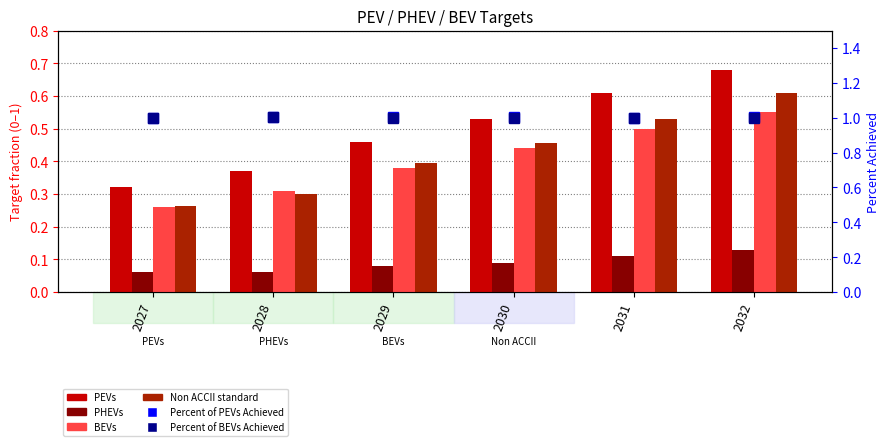

What is the value of the Percent of BEVs Achieved bar at the 2nd from the left?

1.0